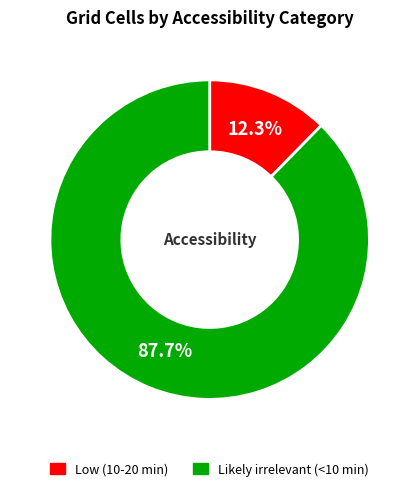

Which category has the biggest portion of the pie?

Likely irrelevant (<10 min)